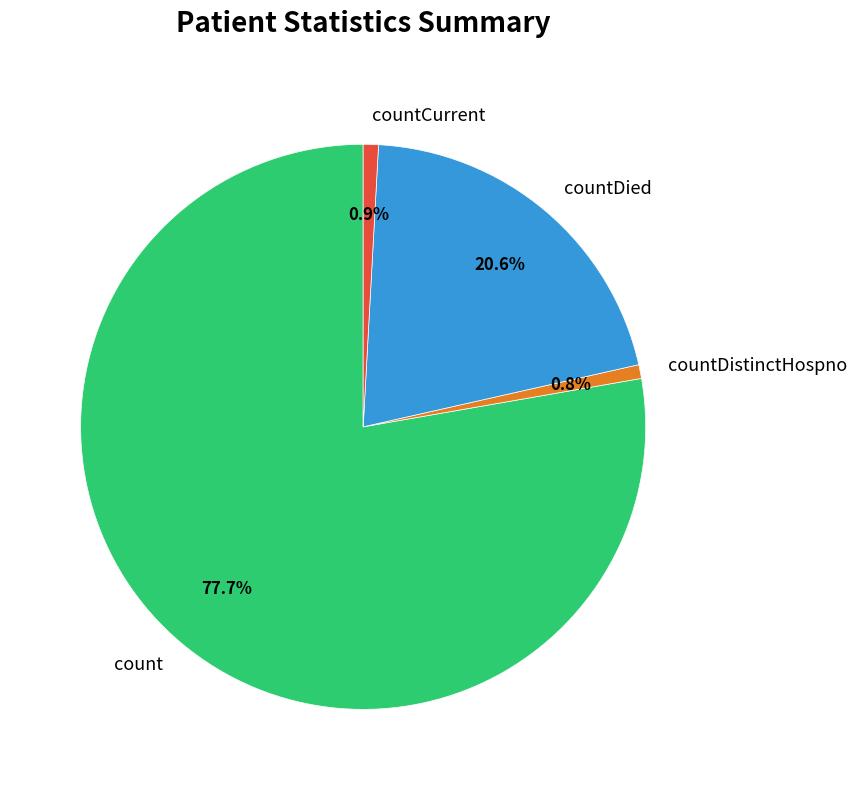

To the nearest percent, what portion does countCurrent represent?

1%